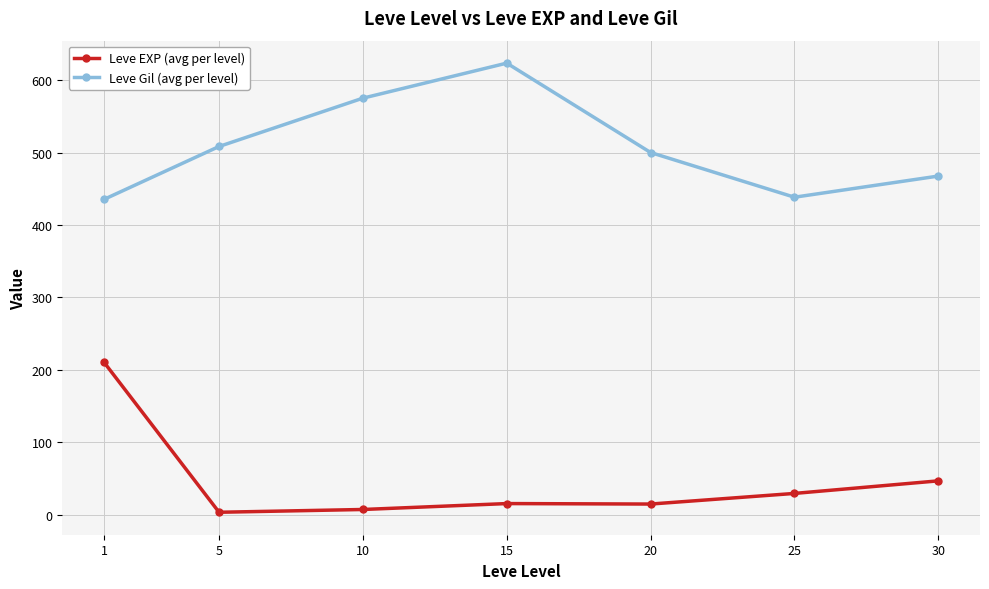

What is the difference between the Leve Gil (avg per level) values at 15 and 30?

155.8